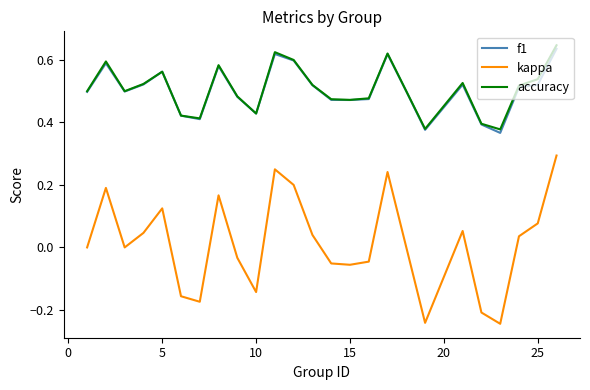

True or false: f1 and kappa cross at least once.

False